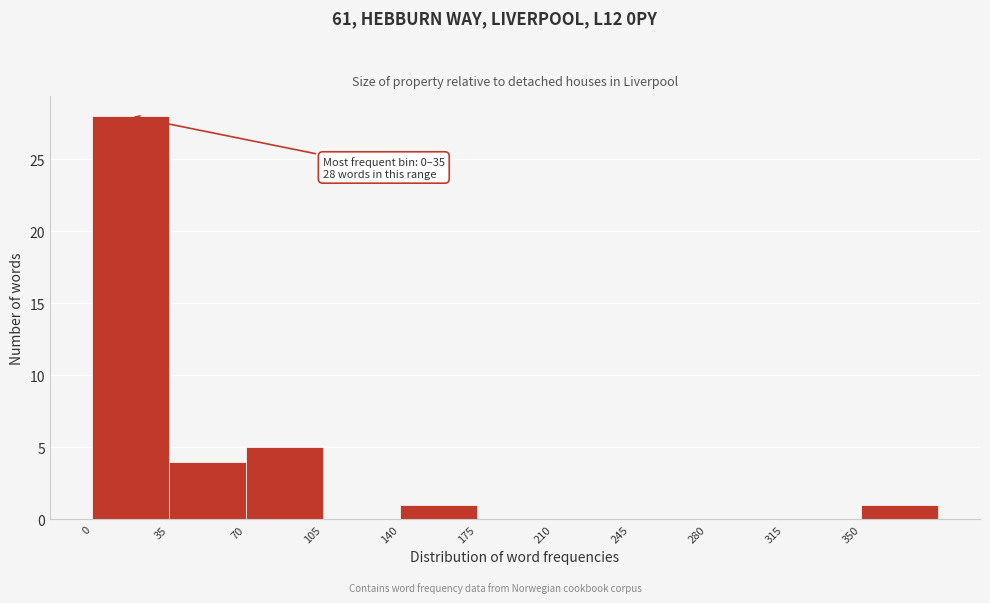

Over which range of the x-axis is the bar tallest?

0 to 35